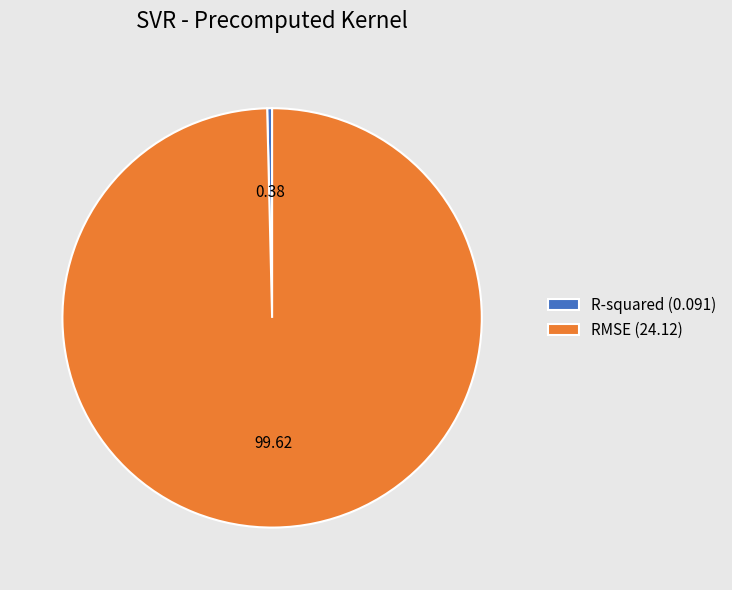

Which slice is the largest?

RMSE